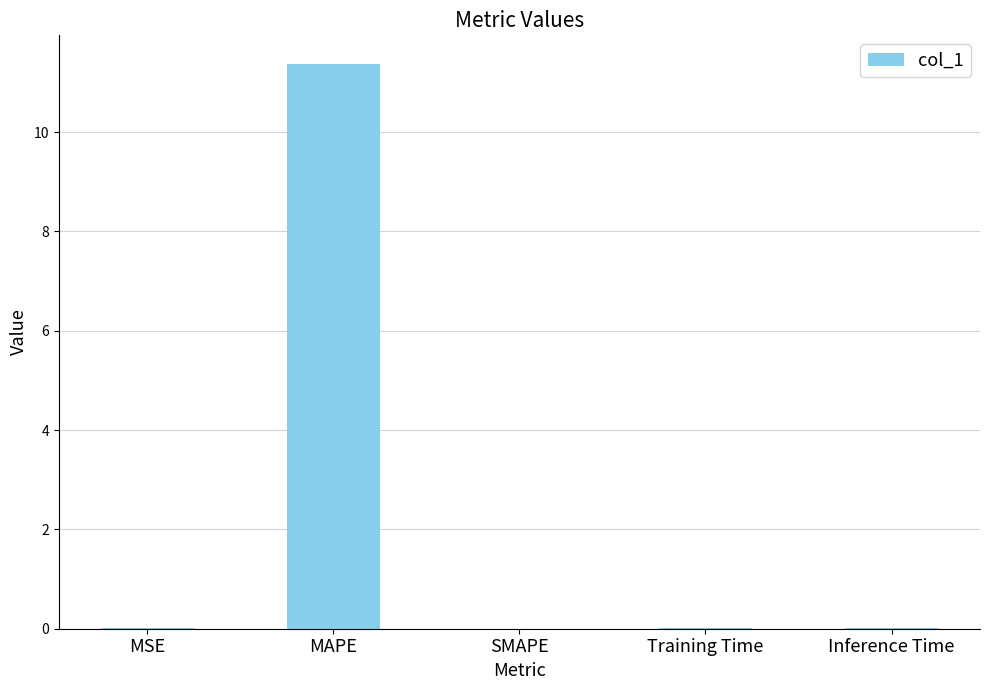

The chart shows a value of 0.0 at Training Time. True or false?

True